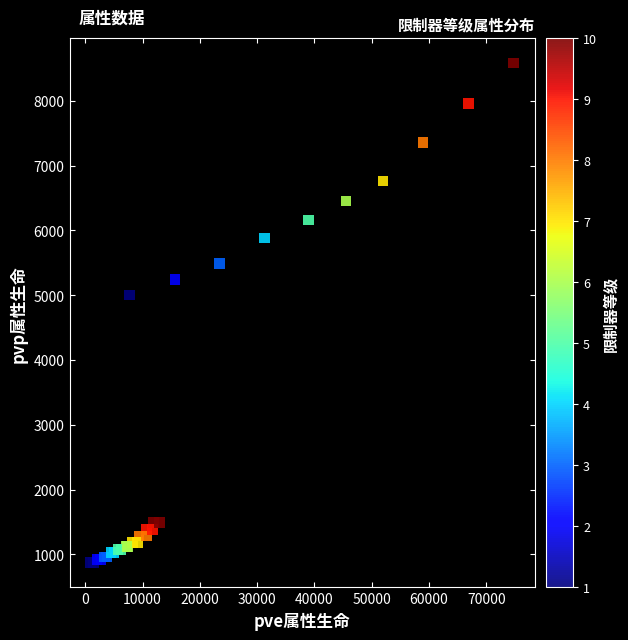

What Y value in the scatter plot is closest to 4728?

5003